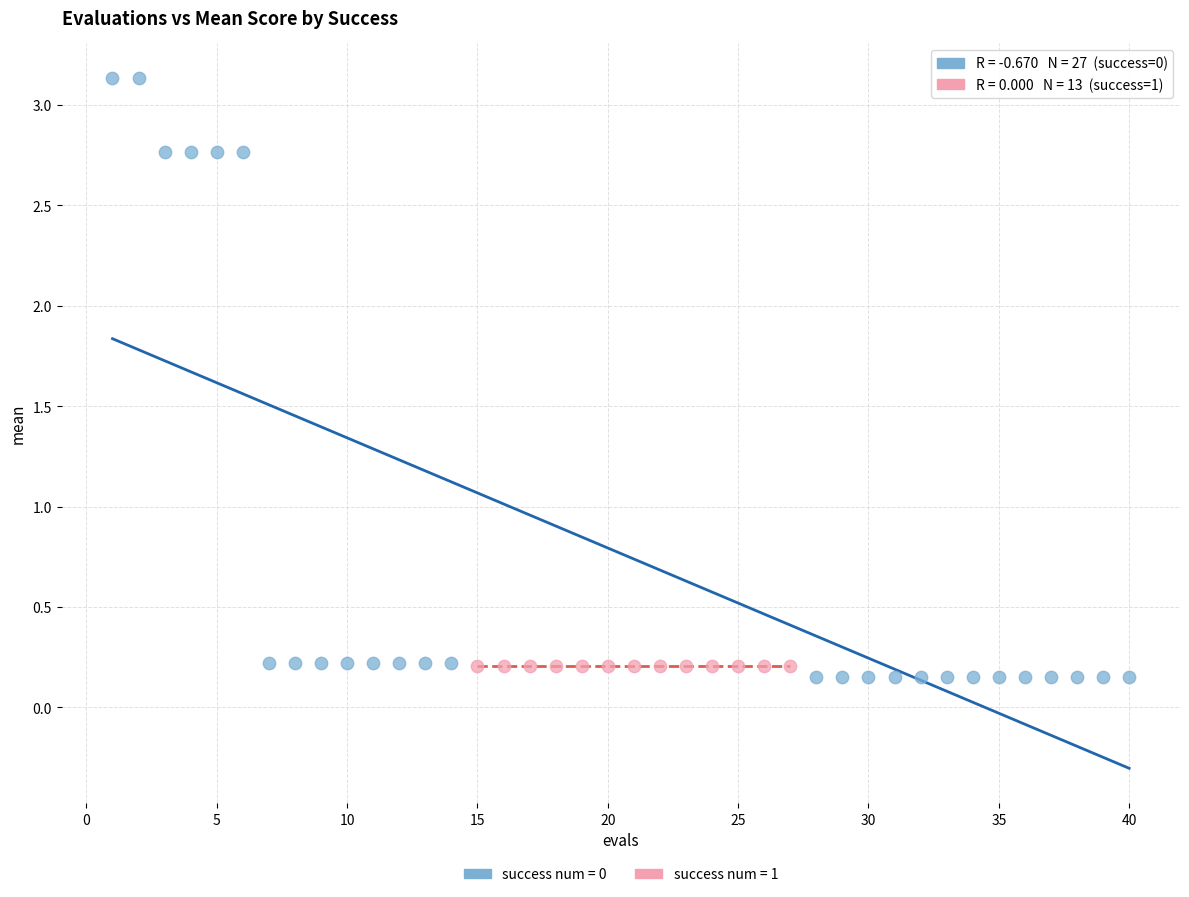

Which series contains the highest Y value?

success num = 0